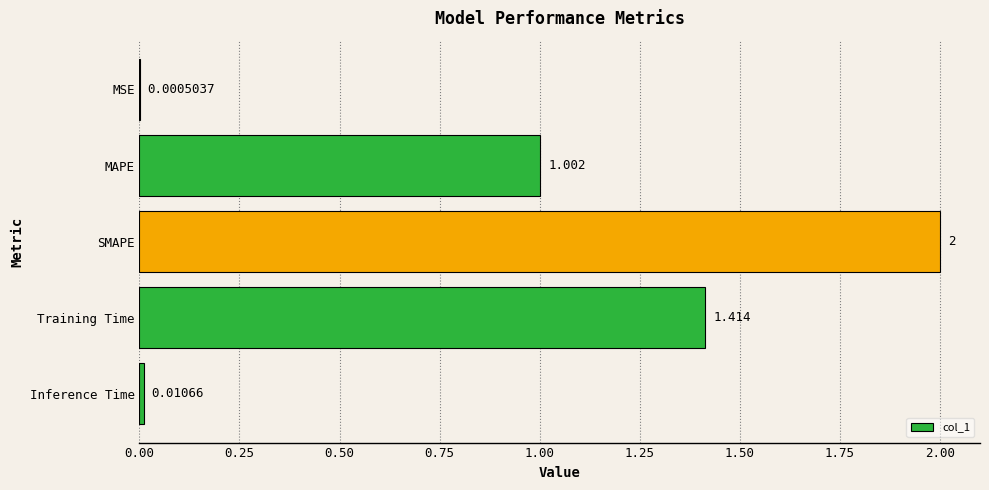

Which category has the highest value across all series?

SMAPE